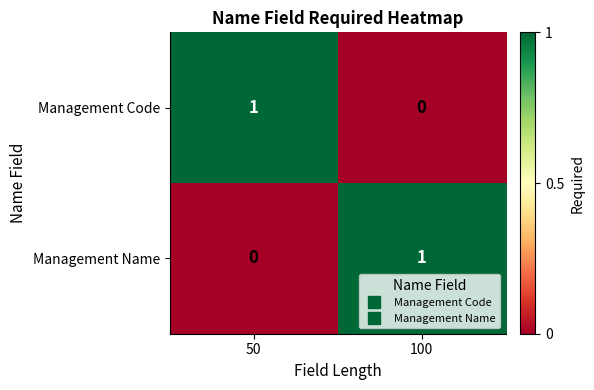

Is the value of Management Name at 100 greater than the value of Management Code at 100?

Yes